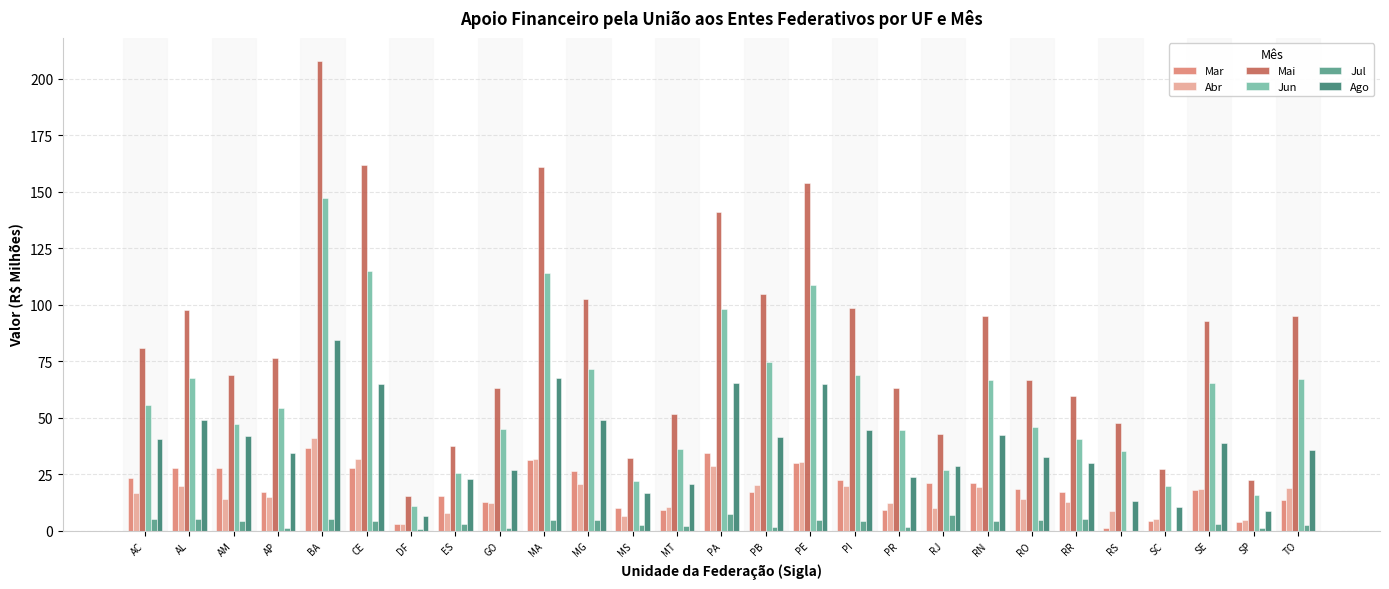

What is the maximum value shown in the chart?

207.7